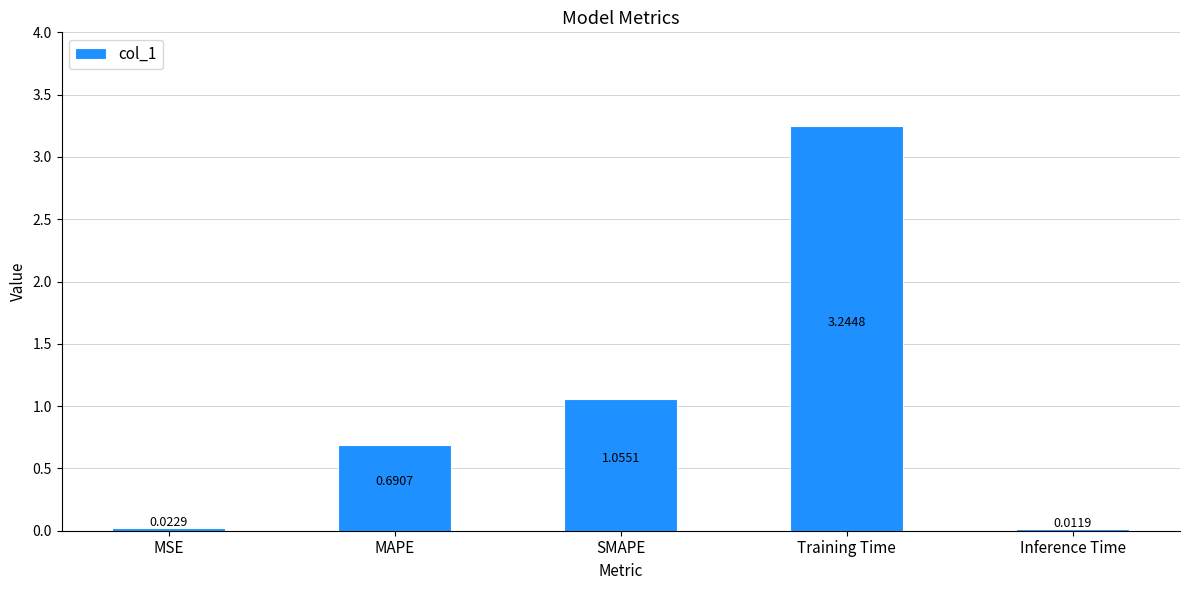

At which label is the value closest to 1?

SMAPE